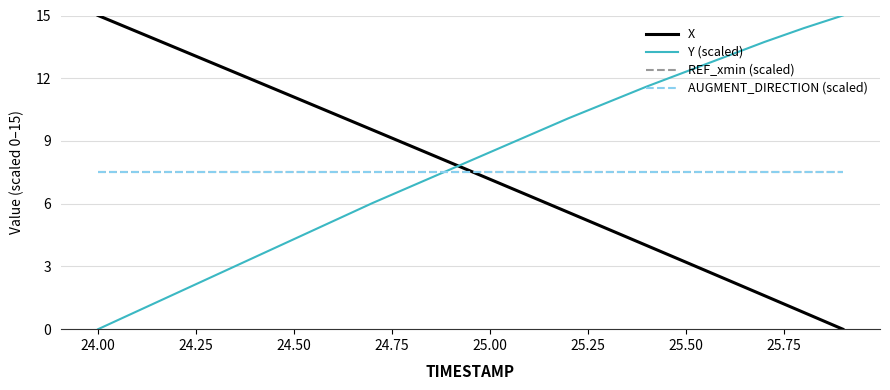

What is the value of the X point at the 6th from the left?

11.1